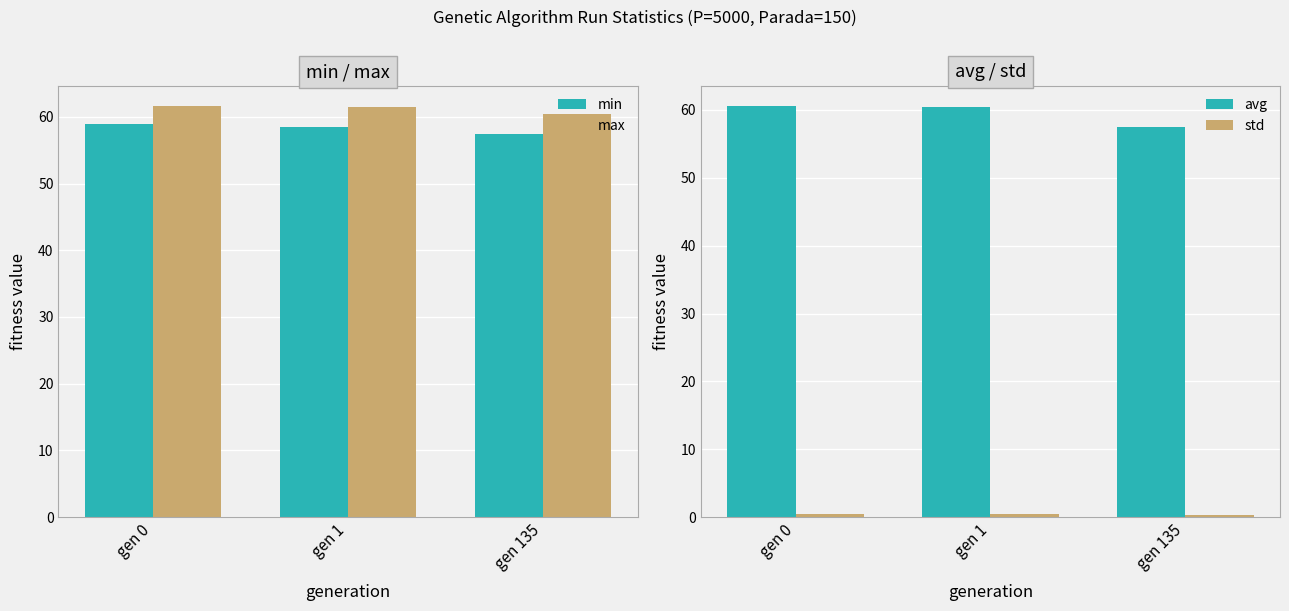

At gen 135, list the series in order from smallest to largest.

std, min, avg, max